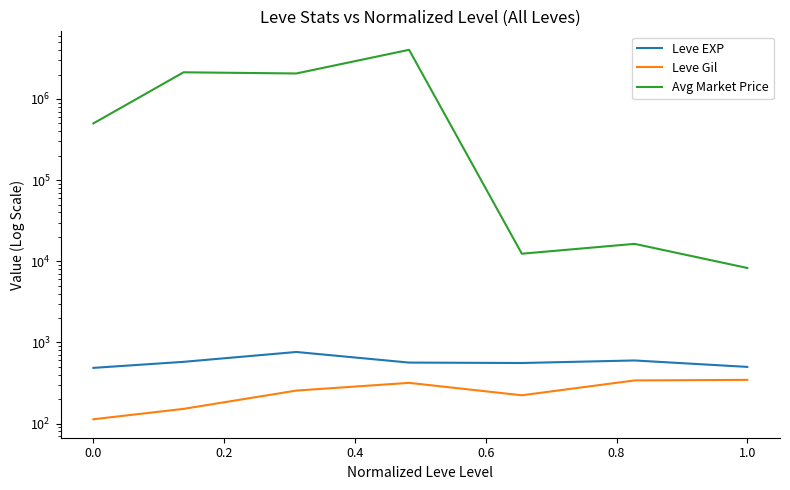

How many interior local valleys does the Avg Market Price series have?

2